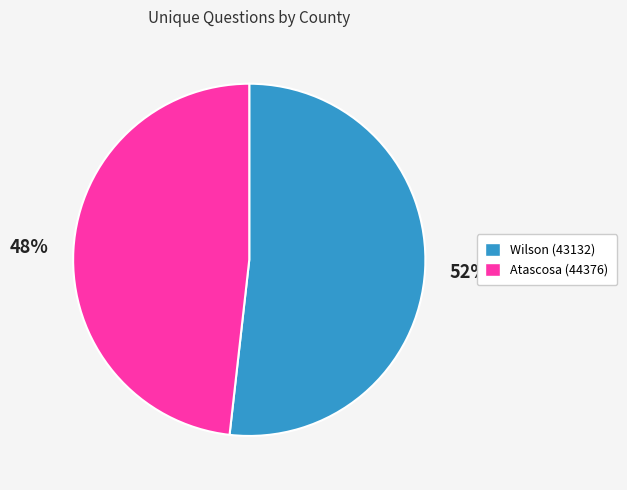

Which slice is the largest?

Wilson (43132)